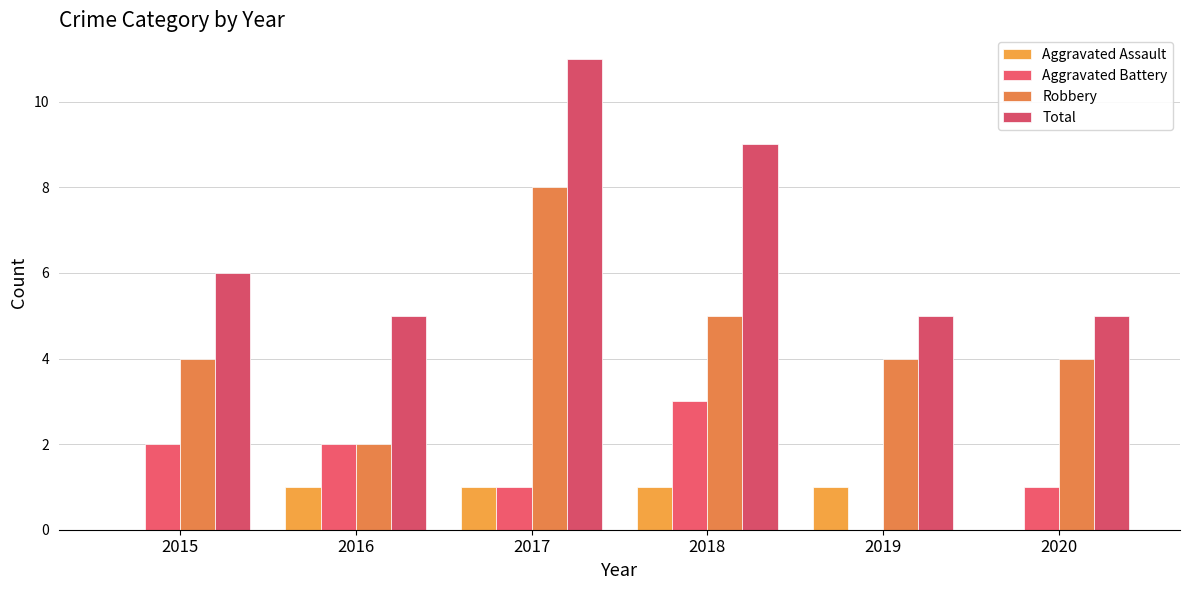

Are the bars grouped side by side (vs. stacked)?

Yes